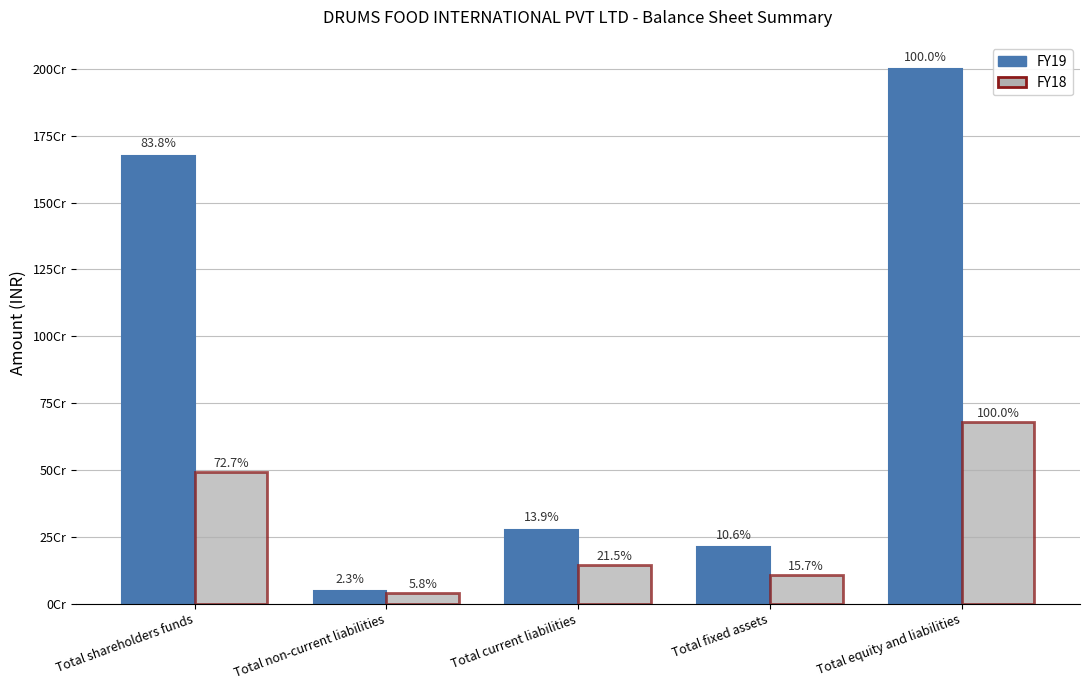

What are all the series names shown in the legend?

FY19, FY18